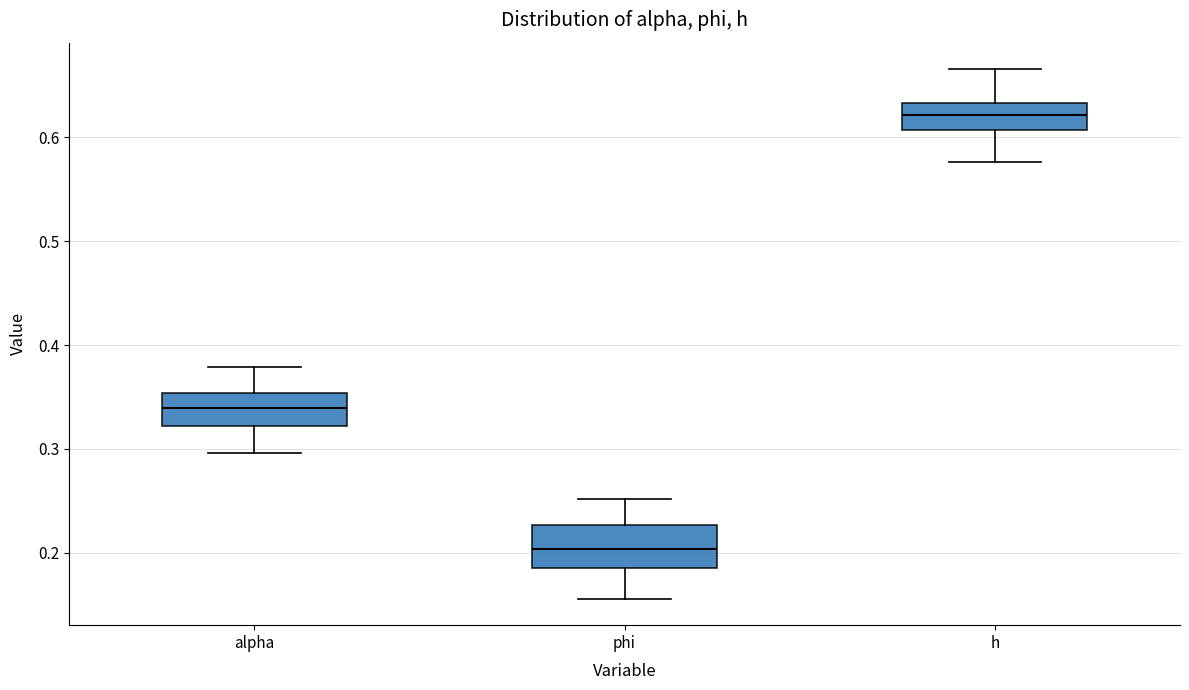

Where is the upper edge of the box for h on the y-axis? The values are not printed on the chart, so give them approximately, as read against the axis.

0.63